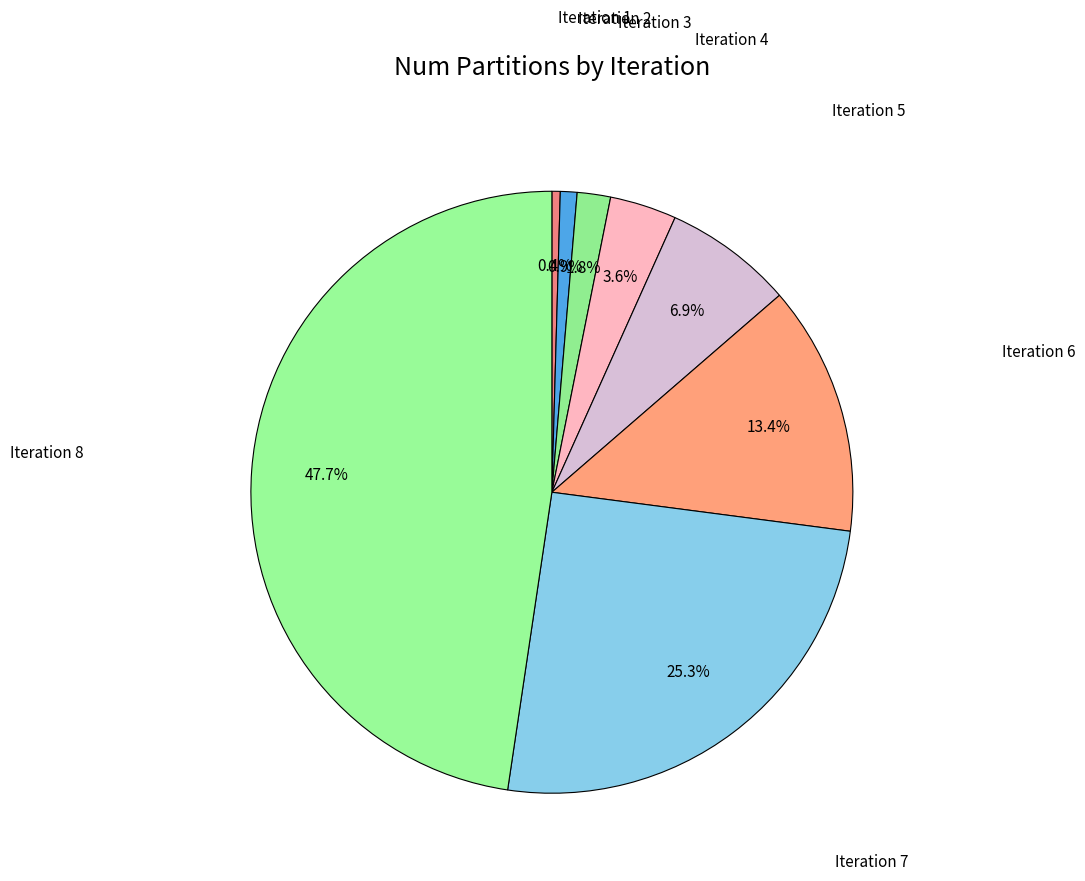

How many segments does this pie chart have?

8